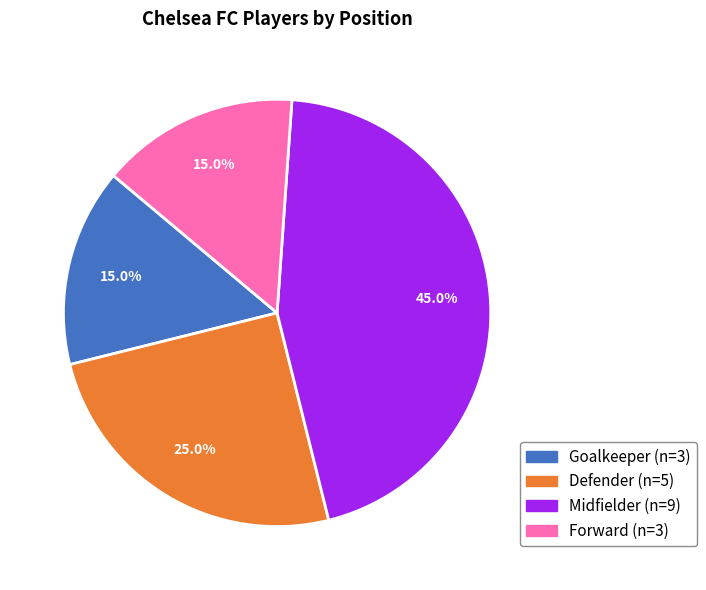

Which slice is the largest?

Midfielder